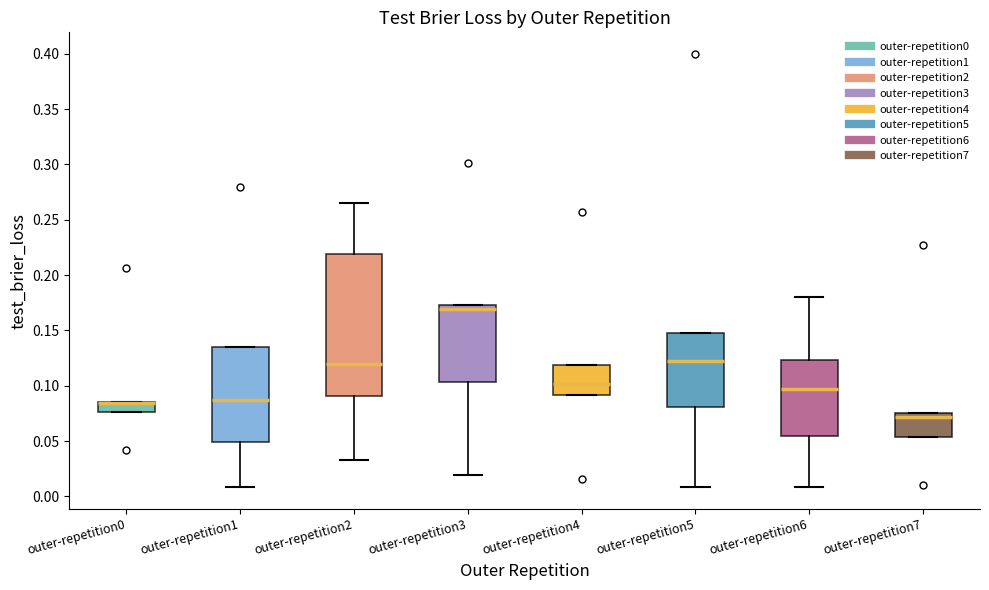

Where is the lower edge of the box for outer-repetition3 on the y-axis? The values are not printed on the chart, so give them approximately, as read against the axis.

0.105